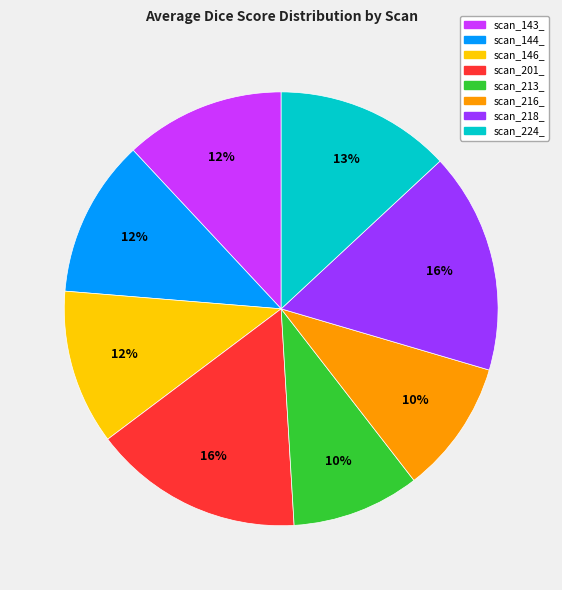

The scan_143_ slice represents 12% of the pie. True or false?

True